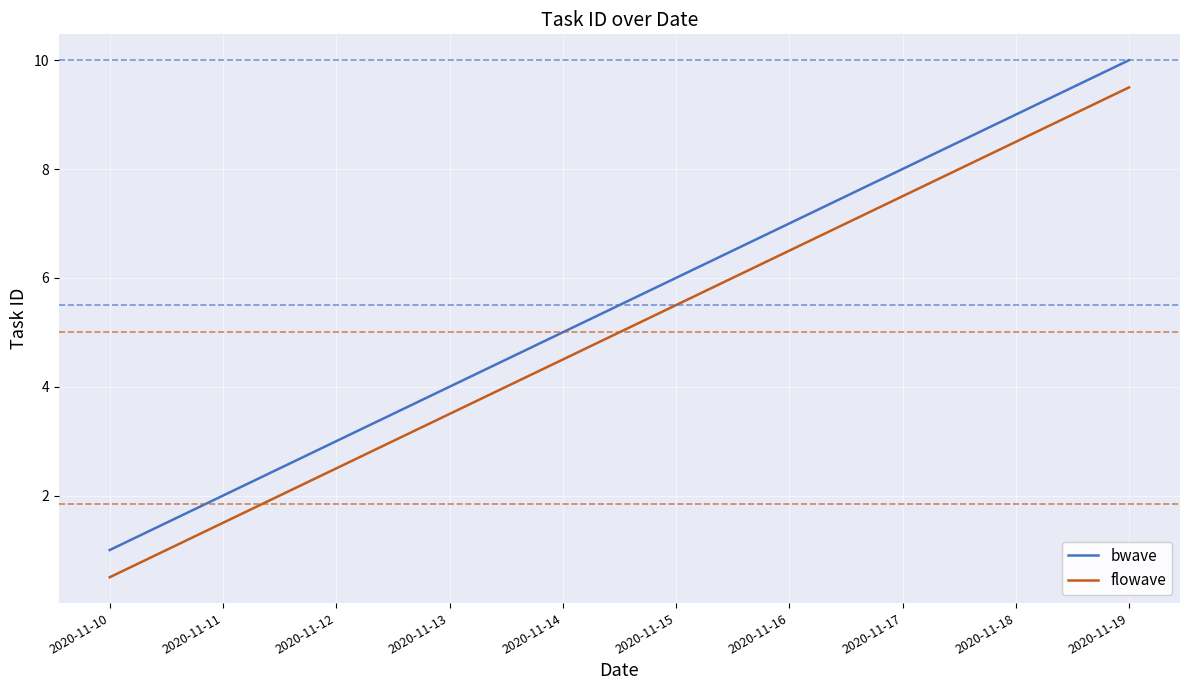

What is the minimum value for flowave?

0.5